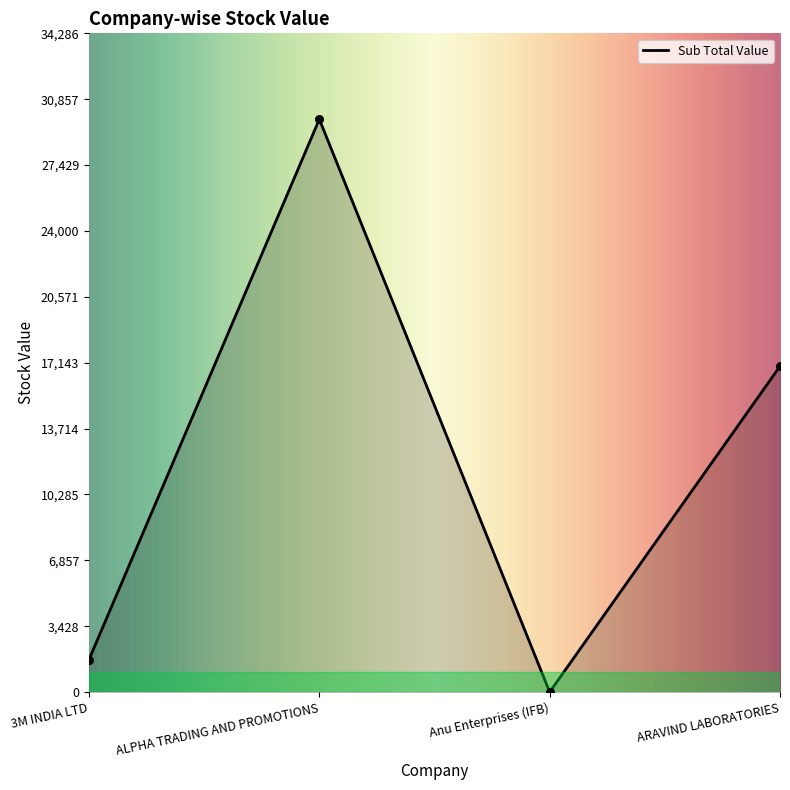

What is the change in value from 3M INDIA LTD to Anu Enterprises (IFB)?

-1691.7